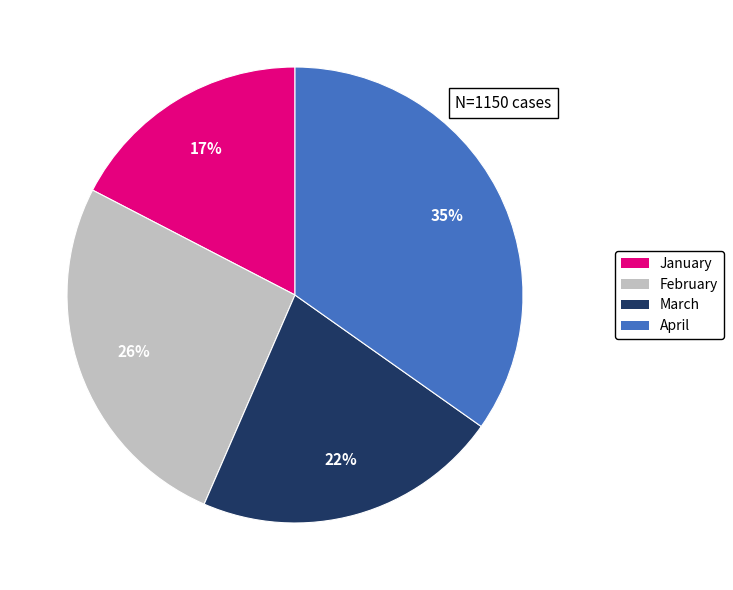

Does February account for over 50% of the chart?

No